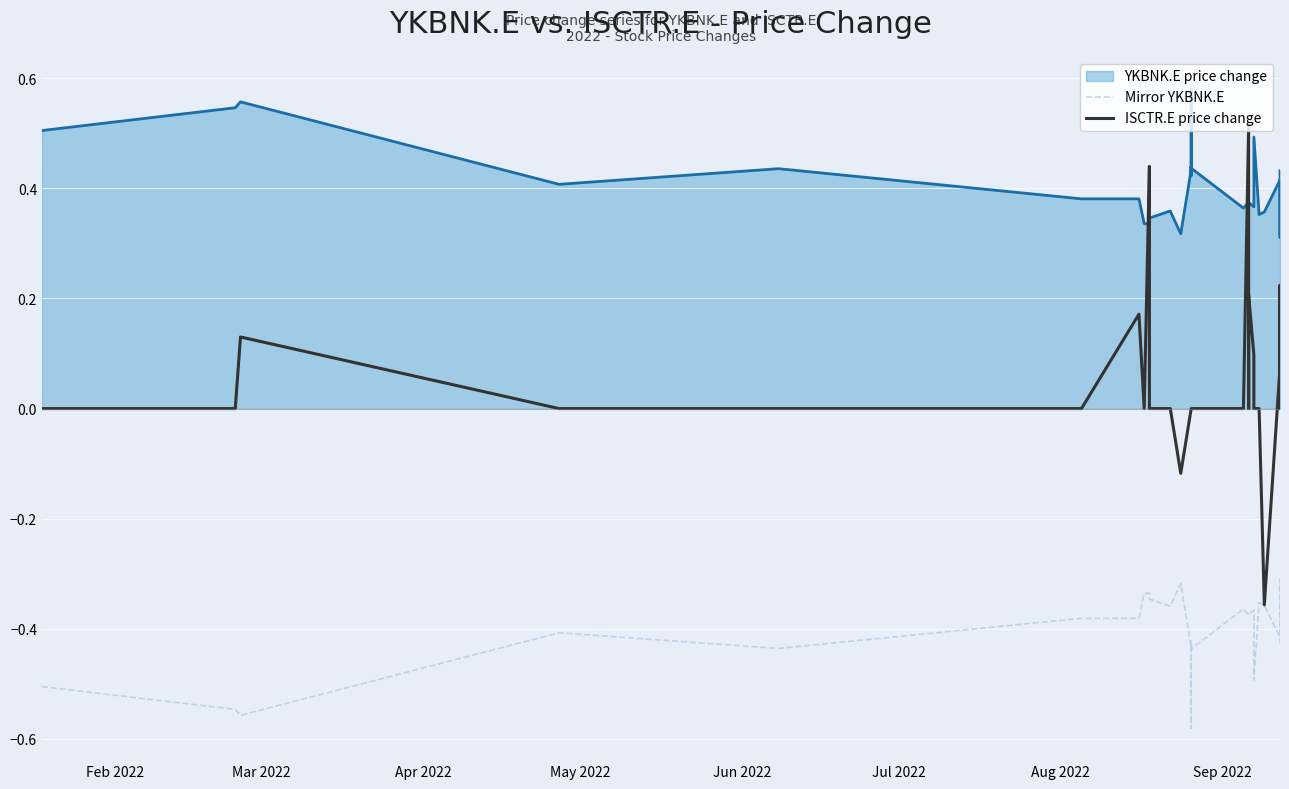

Does the chart display data point markers on the line(s)?

No